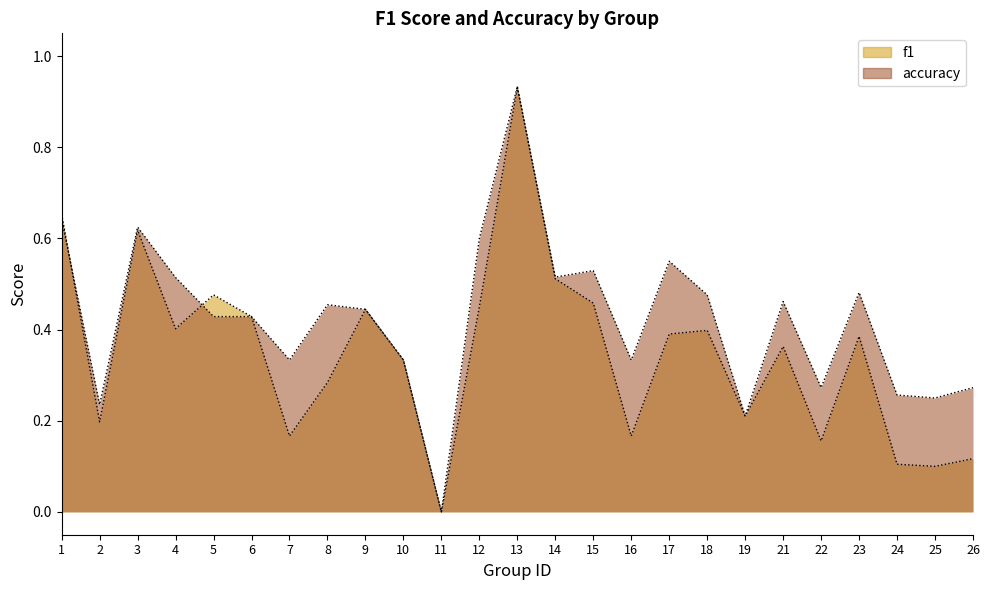

Reading right to left, what are all the values shown in this chart?

f1: 26=0.1	25=0.1	24=0.1	23=0.4	22=0.2	21=0.4	19=0.2	18=0.4	17=0.4	16=0.2	15=0.5	14=0.5	13=0.9	12=0.5	11=0.0	10=0.3	9=0.4	8=0.3	7=0.2	6=0.4	5=0.5	4=0.4	3=0.6	2=0.2	1=0.7
accuracy: 26=0.3	25=0.2	24=0.3	23=0.5	22=0.3	21=0.5	19=0.2	18=0.5	17=0.6	16=0.3	15=0.5	14=0.5	13=0.9	12=0.6	11=0.0	10=0.3	9=0.4	8=0.5	7=0.3	6=0.4	5=0.4	4=0.5	3=0.6	2=0.2	1=0.6